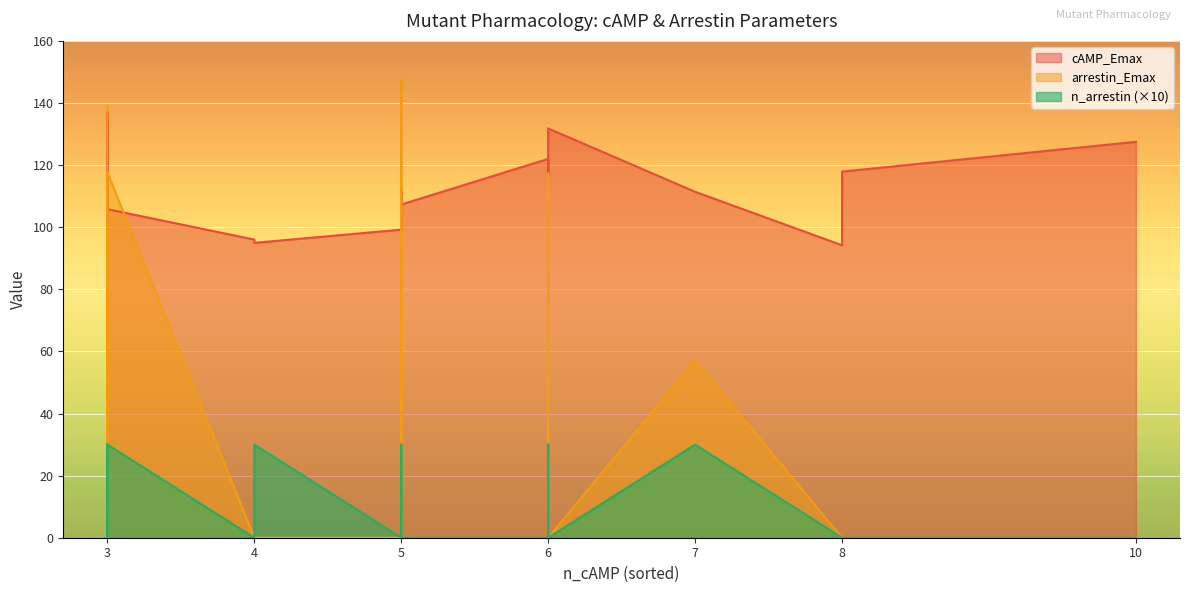

How many values in the n_arrestin series are below 3?

10